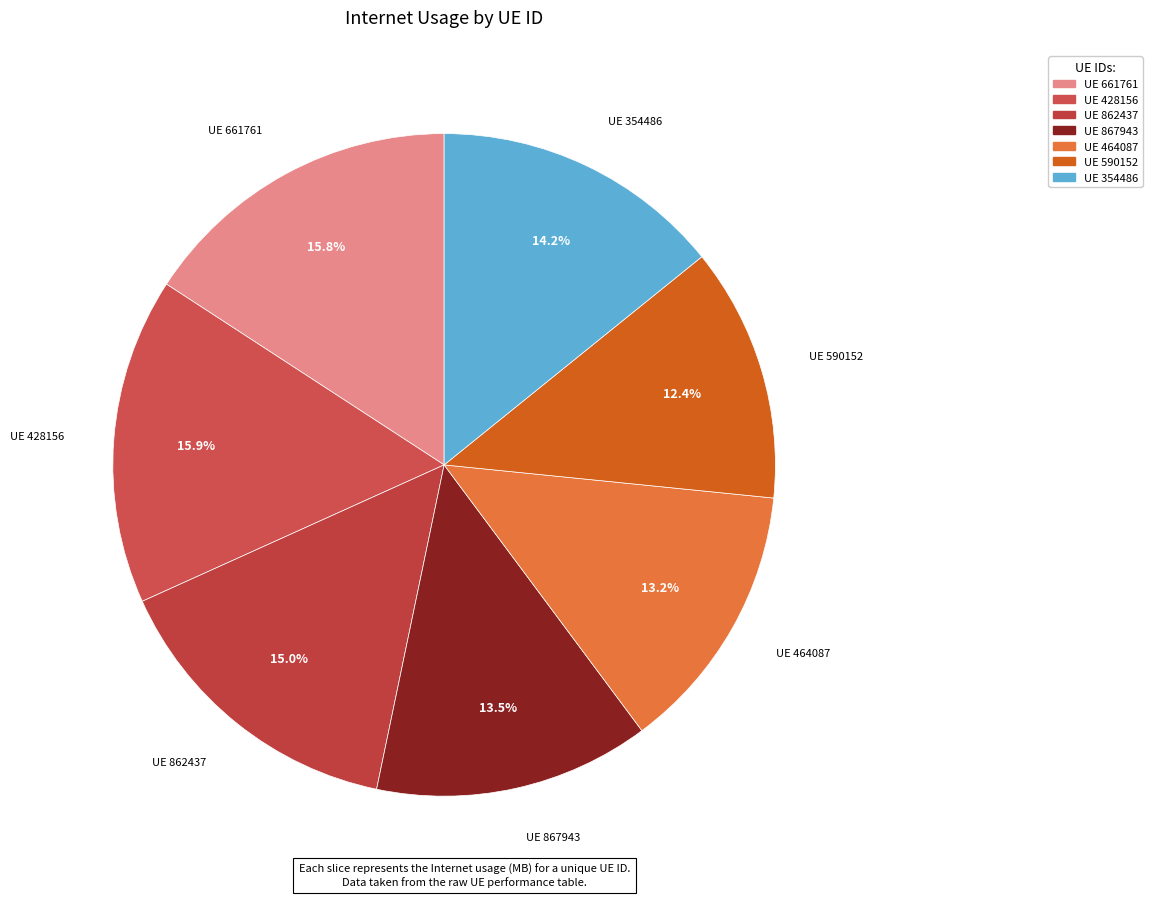

What is the total percentage of UE 428156 and UE 590152?

28.3%